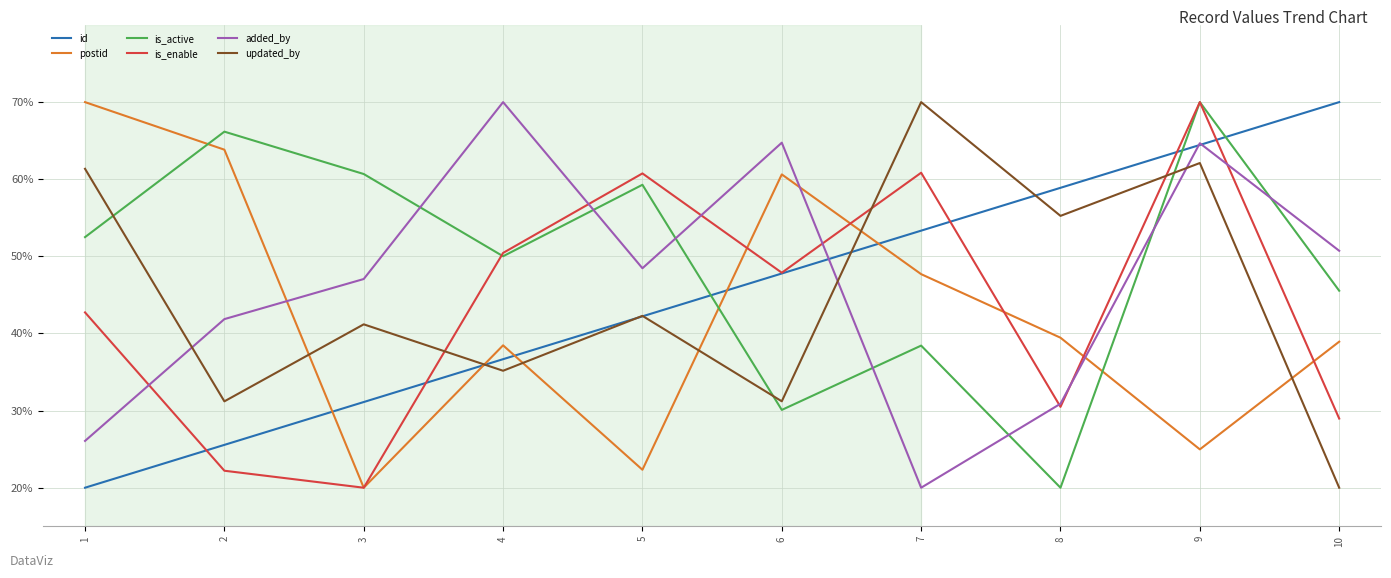

True or false: postid has more than 1 points higher than both neighbors.

True